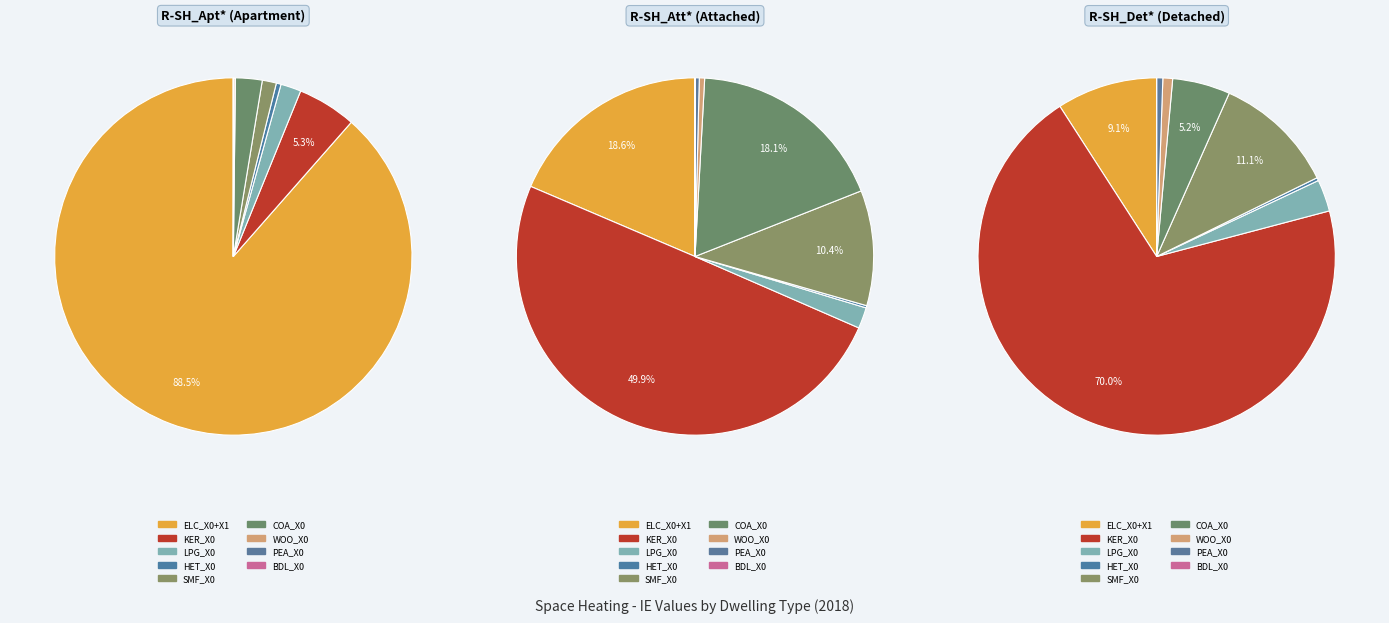

To the nearest percent, what is the combined percentage of ELC_X0 and R-SH_Det*?

33%